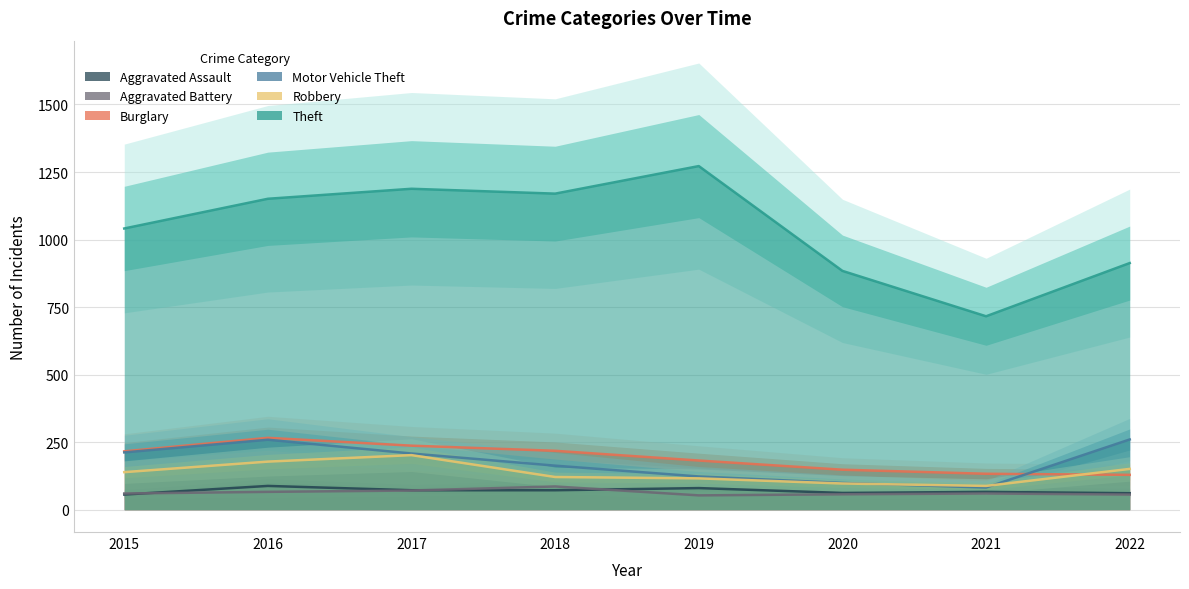

What is the smallest value displayed?

53